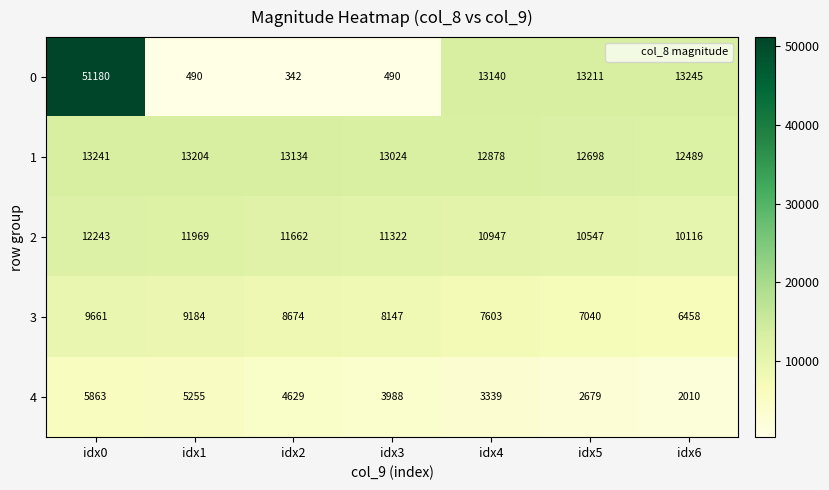

What is the smallest value displayed?

342